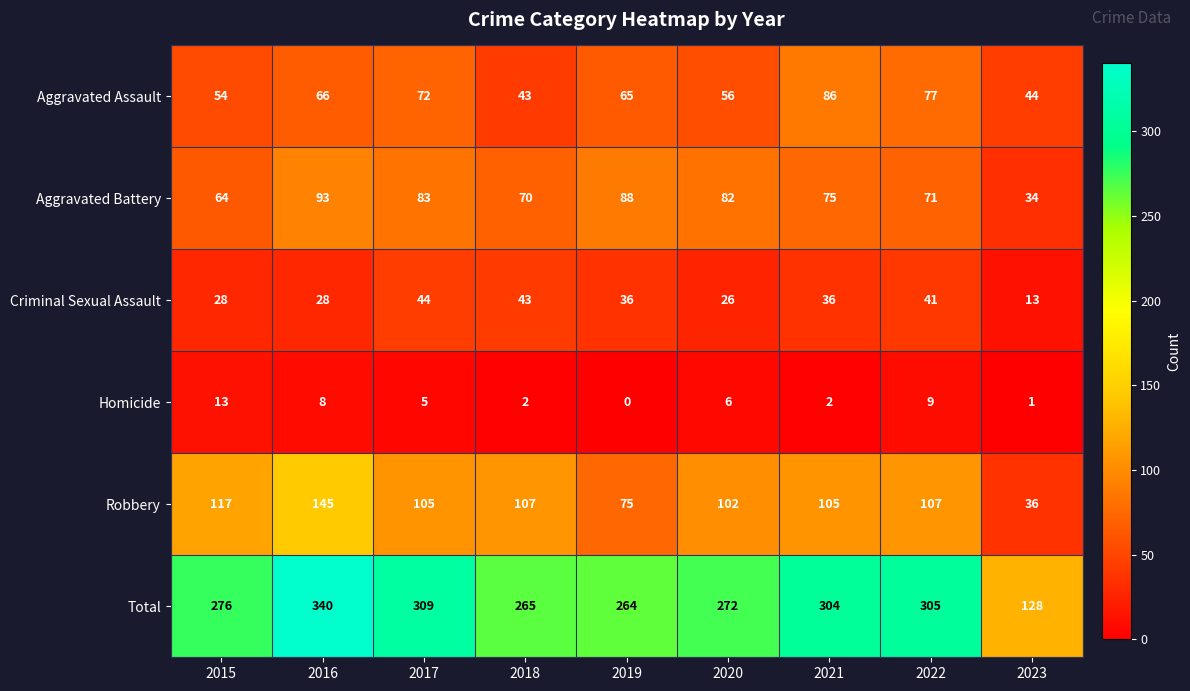

What is the difference between the maximum and minimum values in the Total series?

212